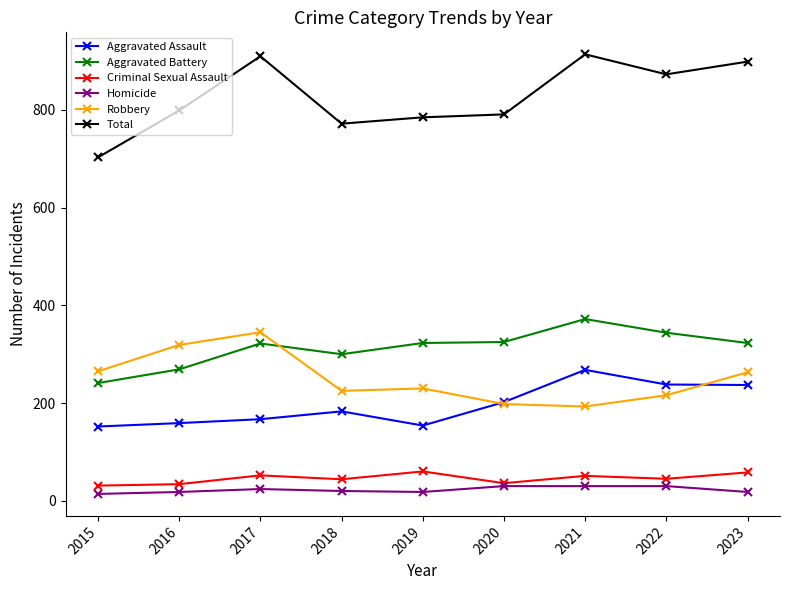

True or false: Total has more than 0 points higher than both neighbors.

True